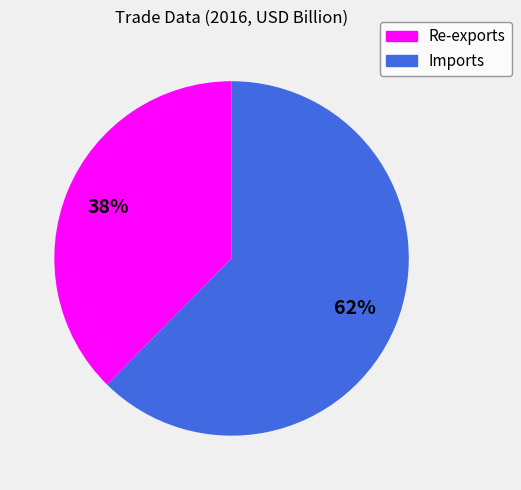

Is the sum of Re-exports and Imports greater than half?

Yes